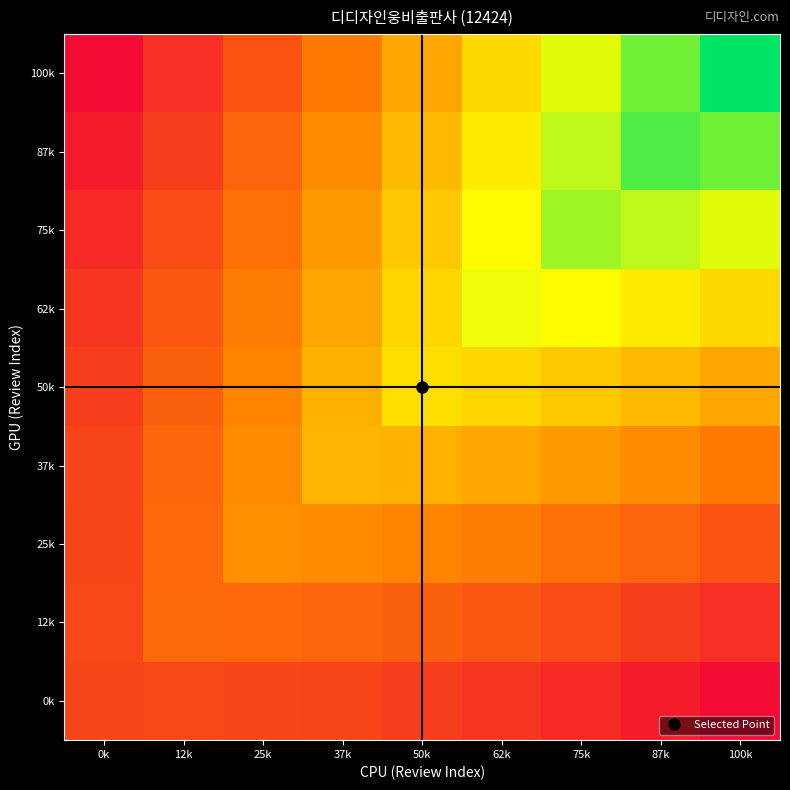

At 50k, list the series in order from smallest to largest.

0k, 12k, 25k, 100k, 37k, 87k, 75k, 62k, 50k